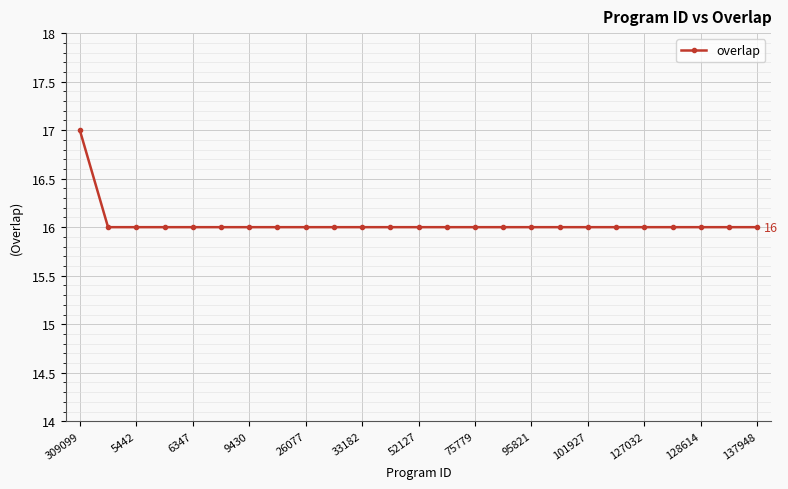

How many lines are shown in the chart?

1